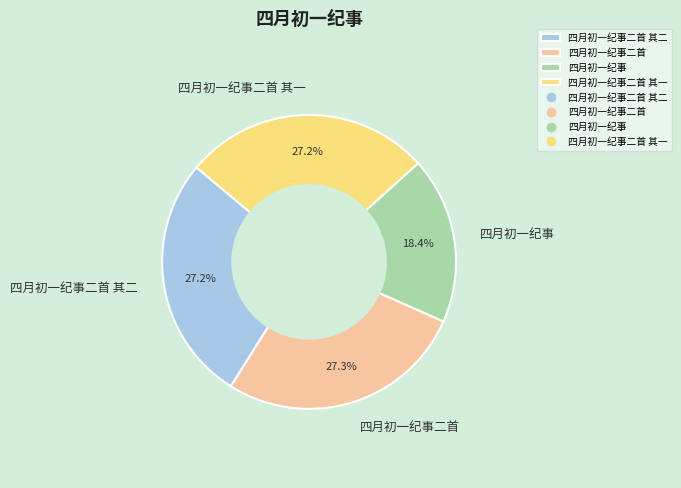

Do 四月初一纪事二首 其二 and 四月初一纪事二首 together represent more than half of the pie?

Yes